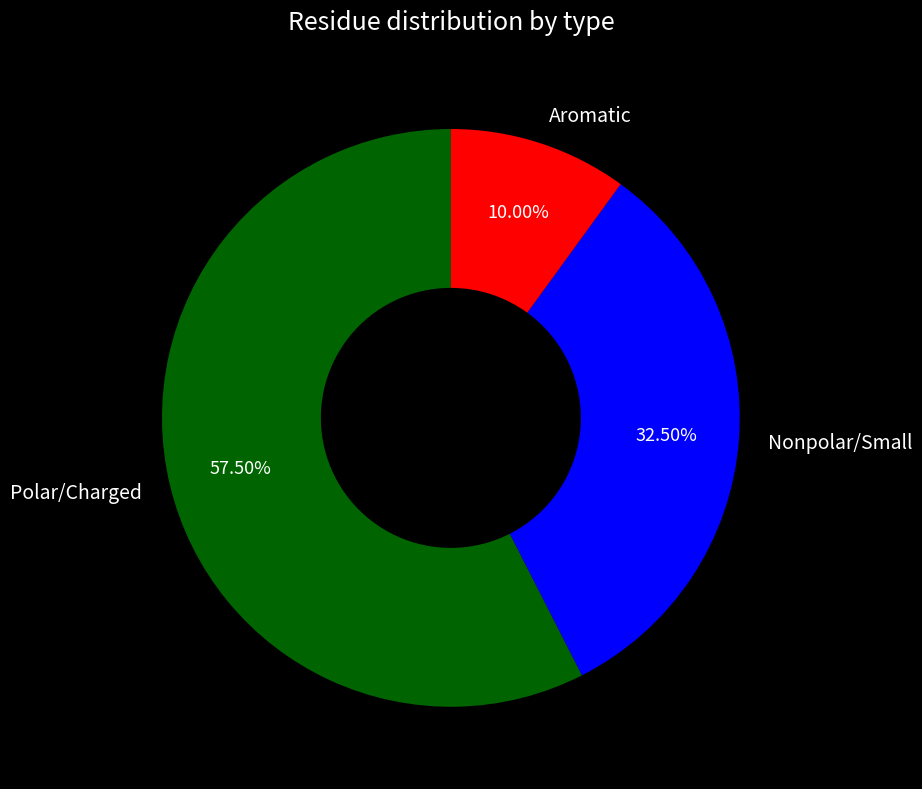

How many segments does this pie chart have?

3